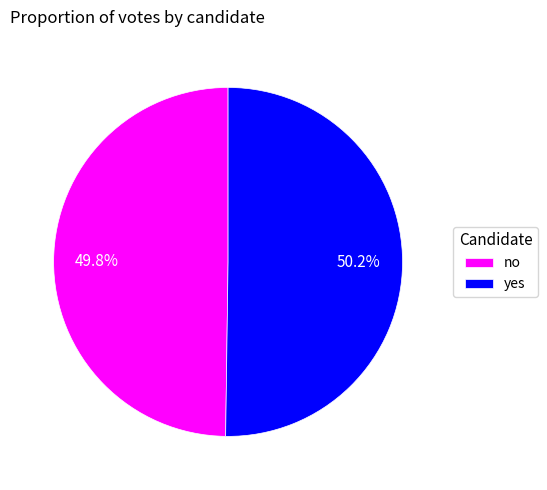

Do yes and no together represent more than half of the pie?

Yes